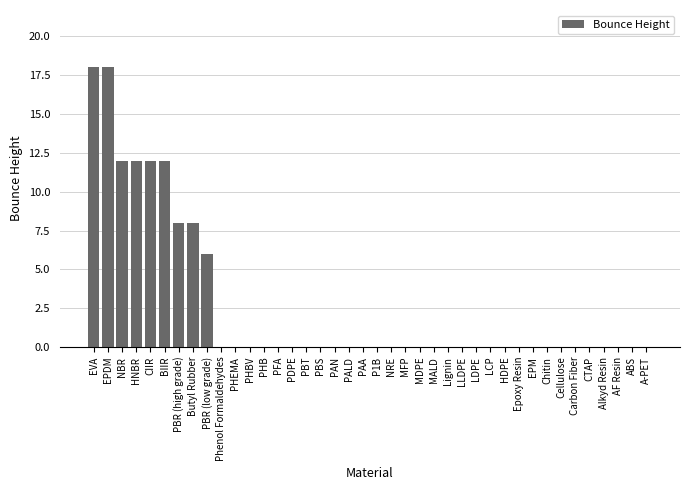

Is it true that the value at PBS is 0?

True